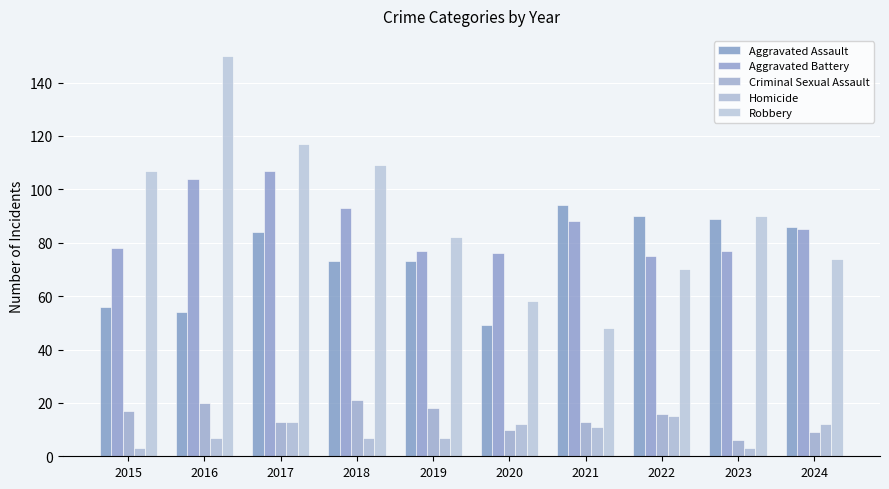

What is the average value of the Robbery series?

90